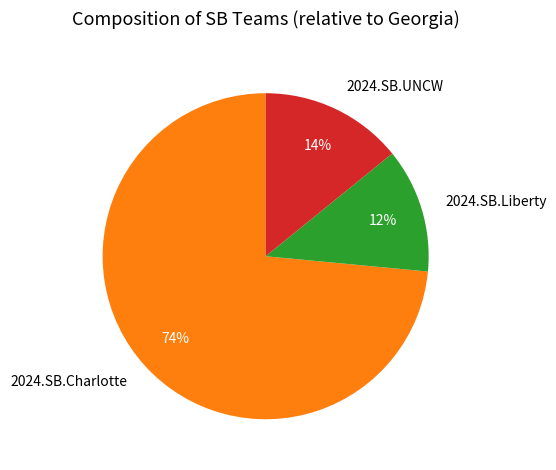

What percentage is the 2024.SB.Liberty slice, to the nearest percent?

12%